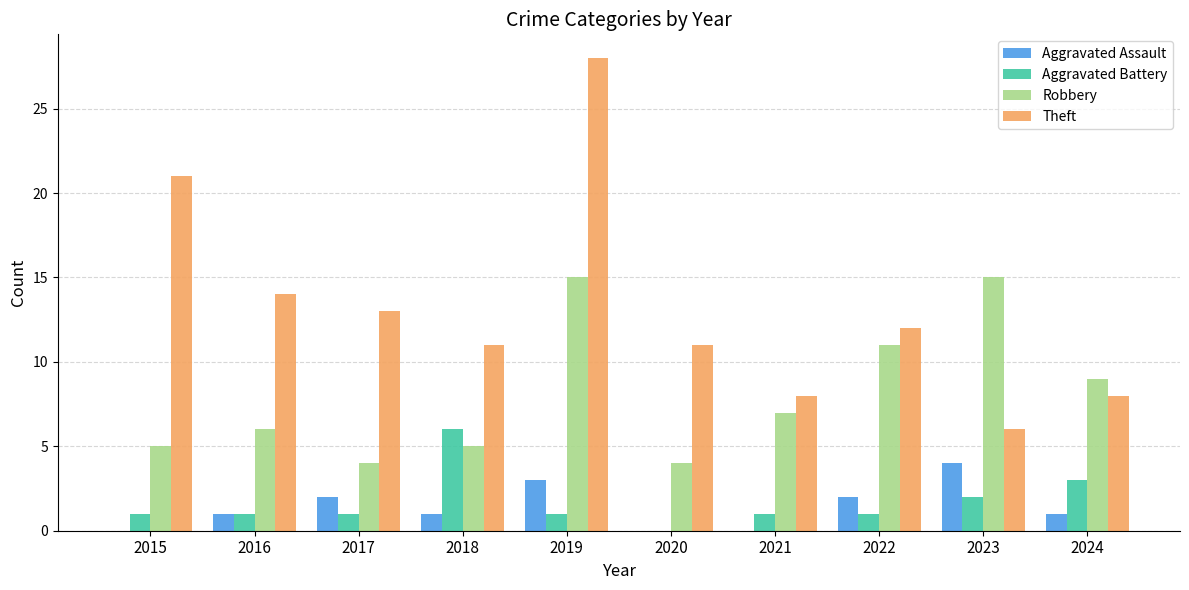

Is it true that Theft equals 13 at 2024?

False